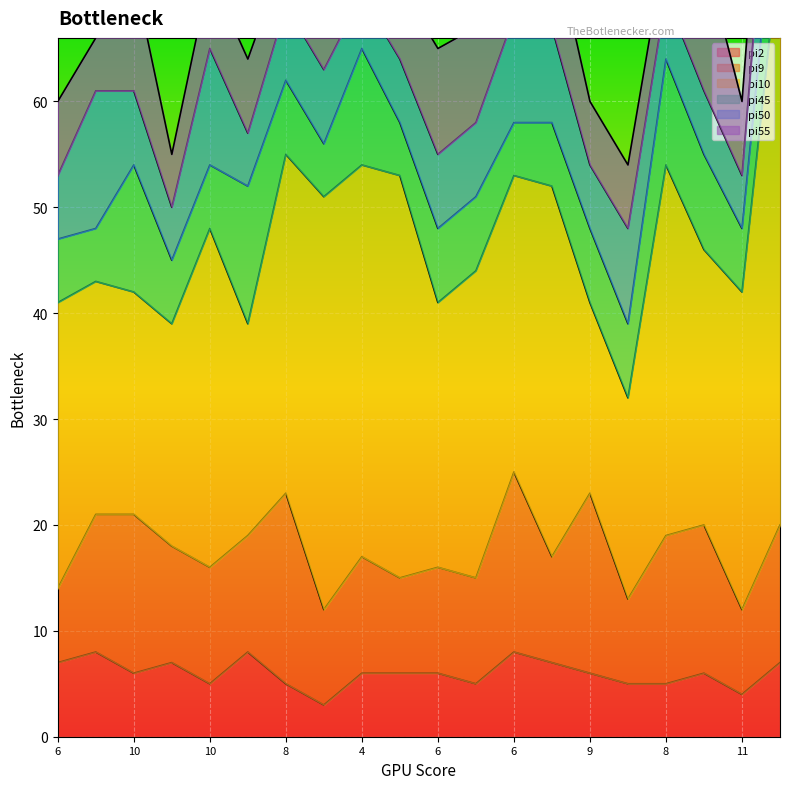

Where is the first local maximum for pi2?

1